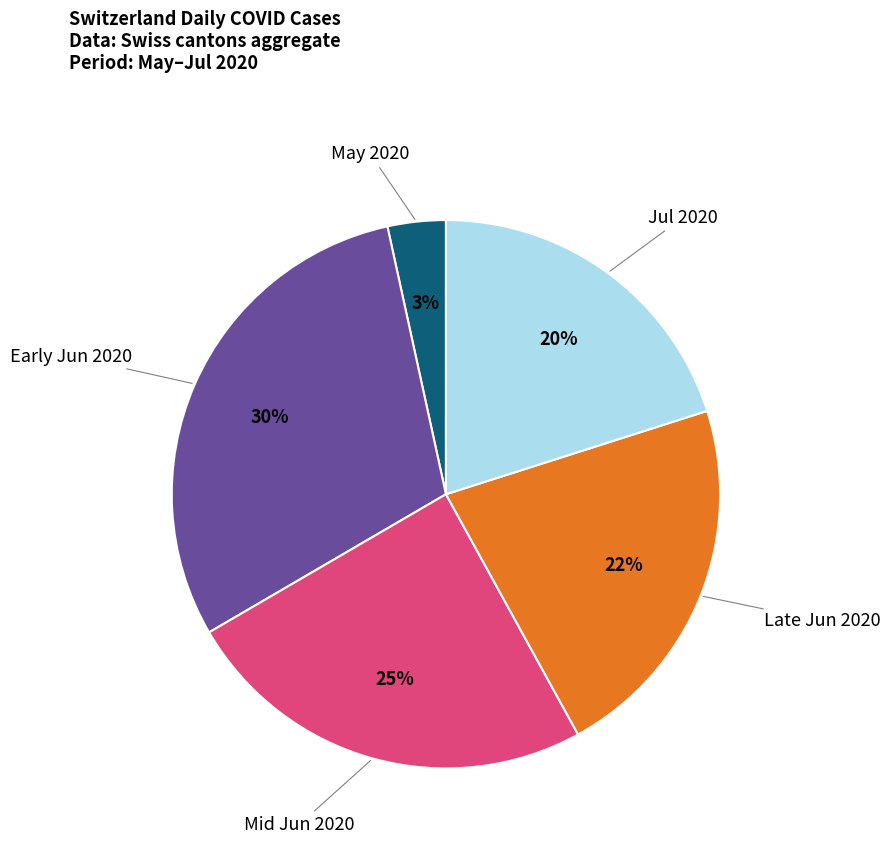

Which slice is the smallest?

May 2020